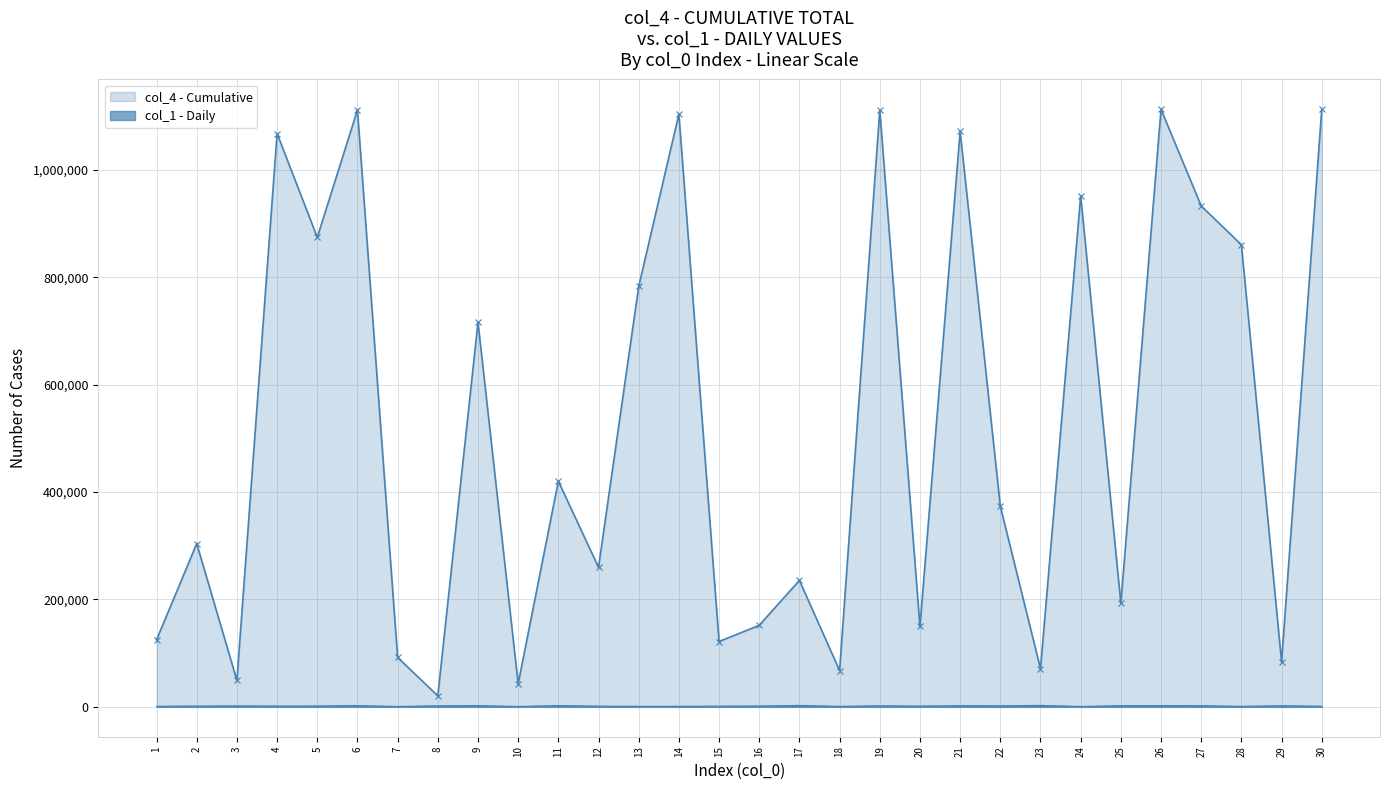

Where is the first local maximum for col_4?

2